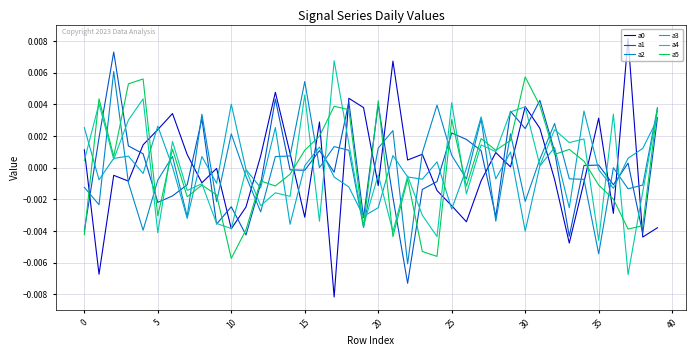

Which series ends up on top after the final intersection of a5 and a3?

a5